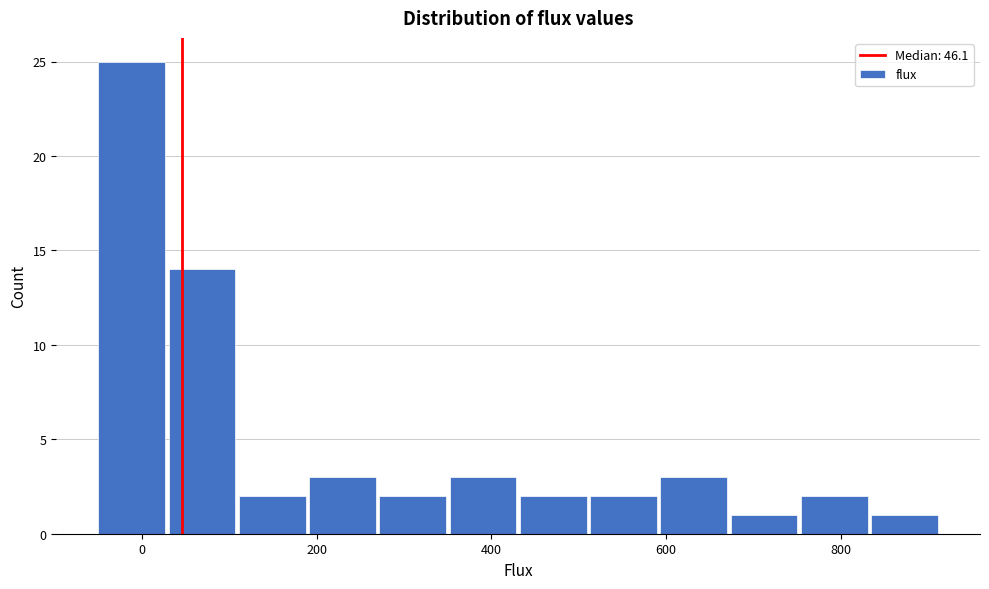

What is the height of the bar covering 360 to 440 on the x-axis? Neither the bar edges nor the heights are printed on the chart, so give them approximately, as read against the axes.

3